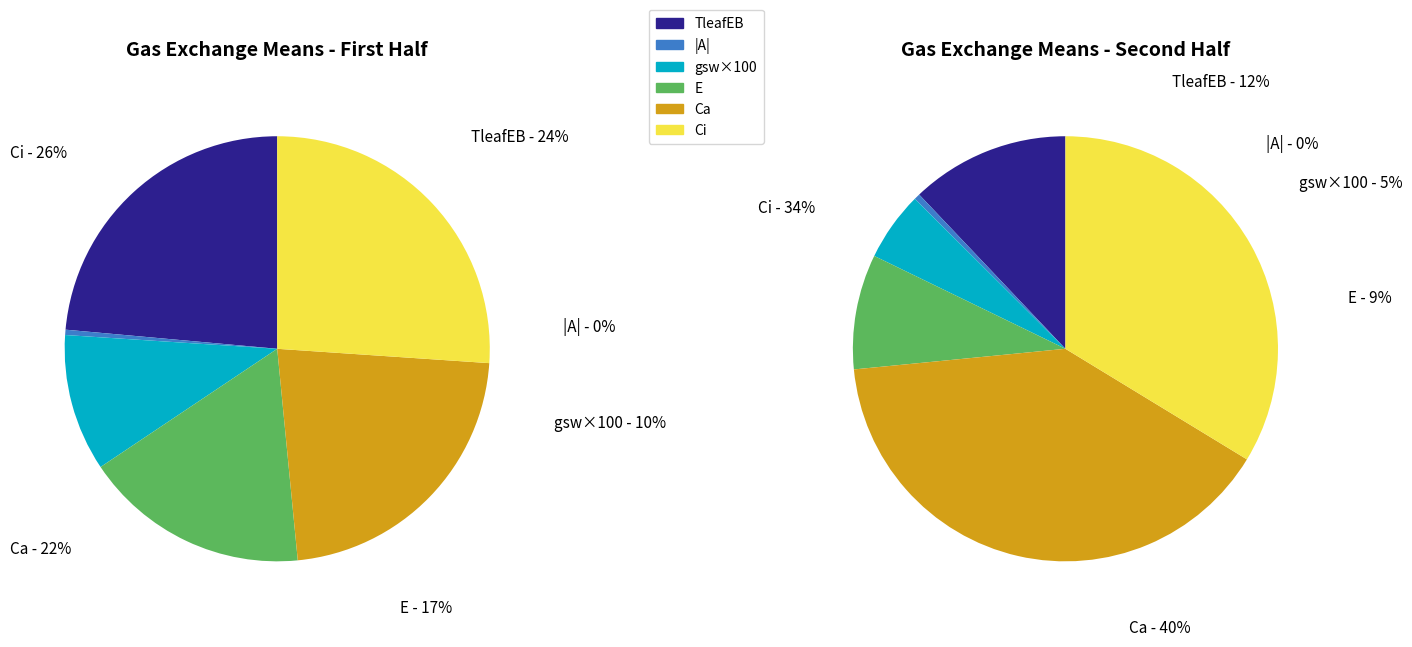

Which series has the widest spread of values?

Ca